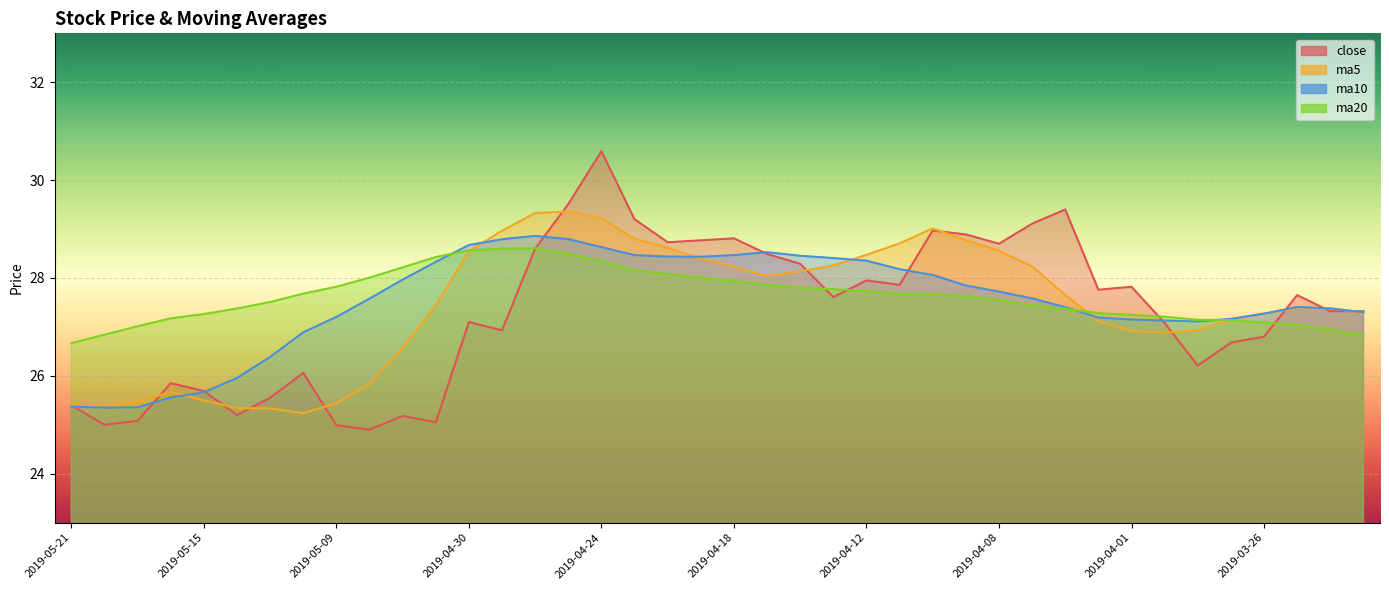

Where do ma20 and ma5 first cross each other?

2019-04-30 and 2019-04-29